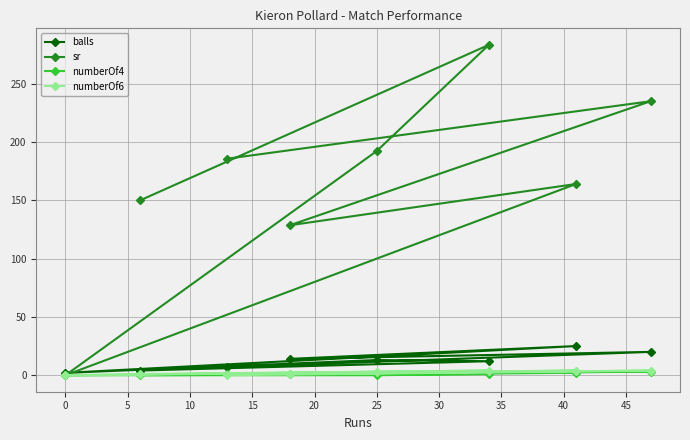

Which series has the largest range (max minus min)?

sr